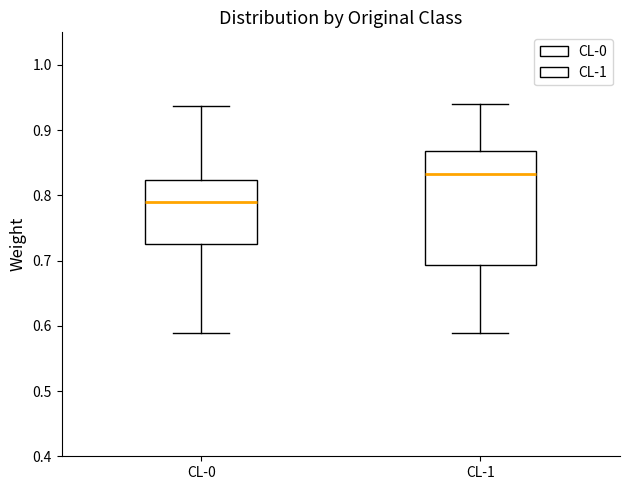

Where does the median line of the box for CL-1 sit on the y-axis? The values are not printed on the chart, so give them approximately, as read against the axis.

0.83